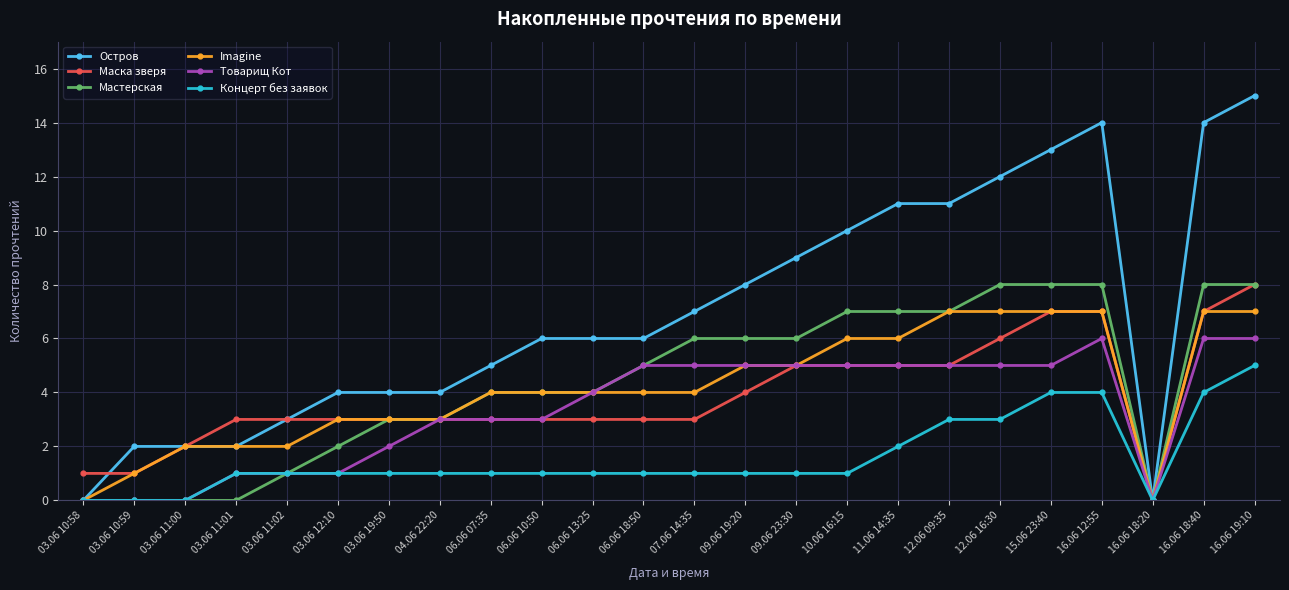

Which series has the widest spread of values?

Остров